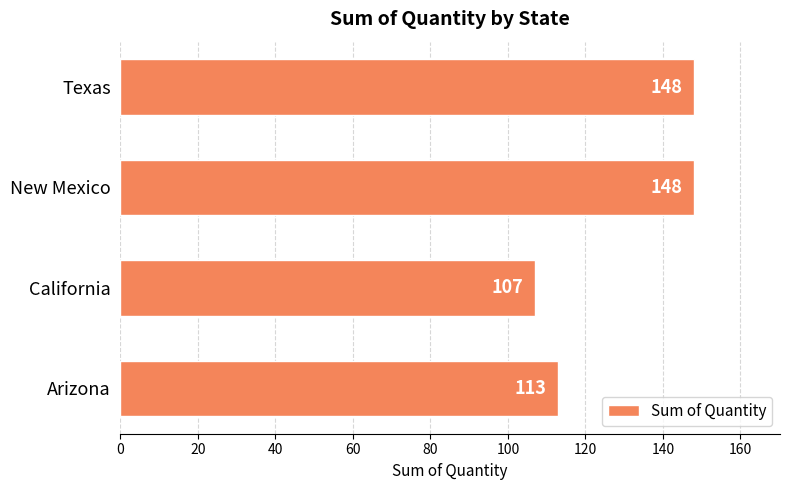

Which category has the lowest value across all series?

California